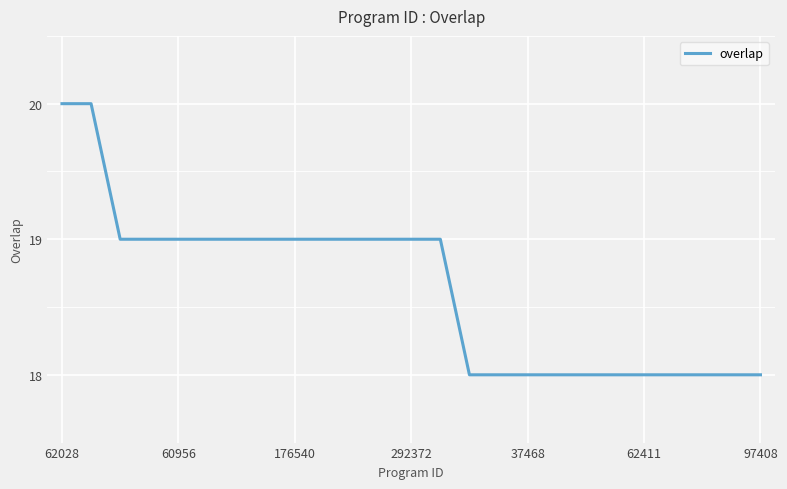

What is the smallest value displayed?

18